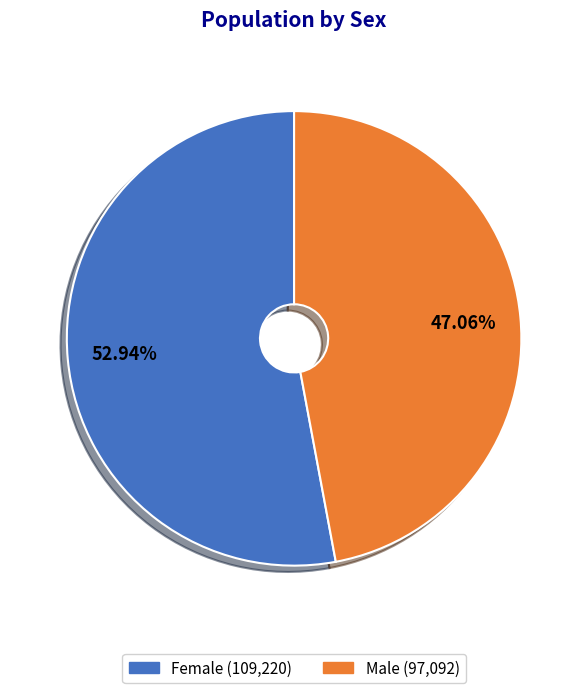

Between Male and Female, which is larger?

Female